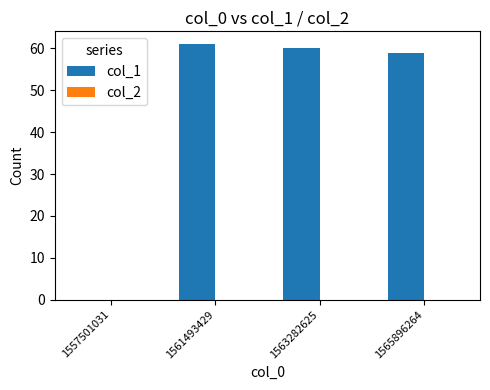

Read the value at 1565896264, to the nearest 5.

60